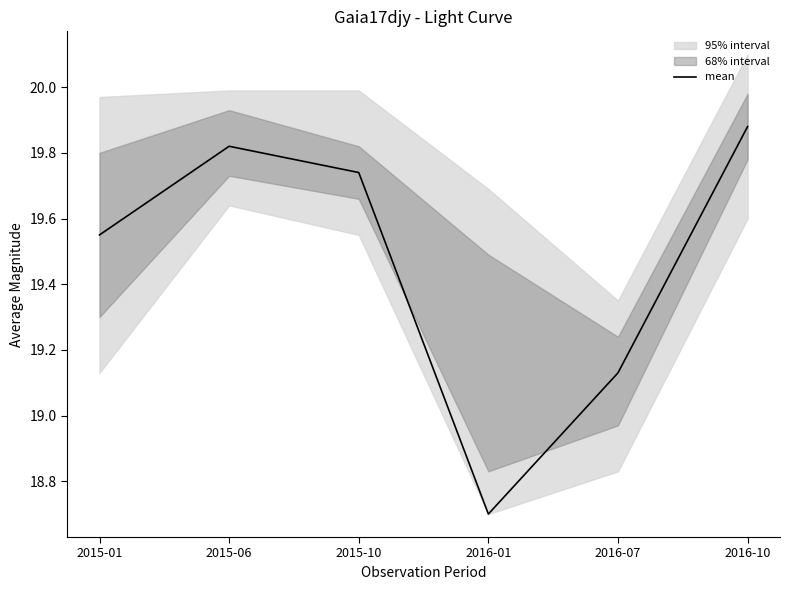

What is the sum of the values at 2016-10 and 2015-01?

39.4